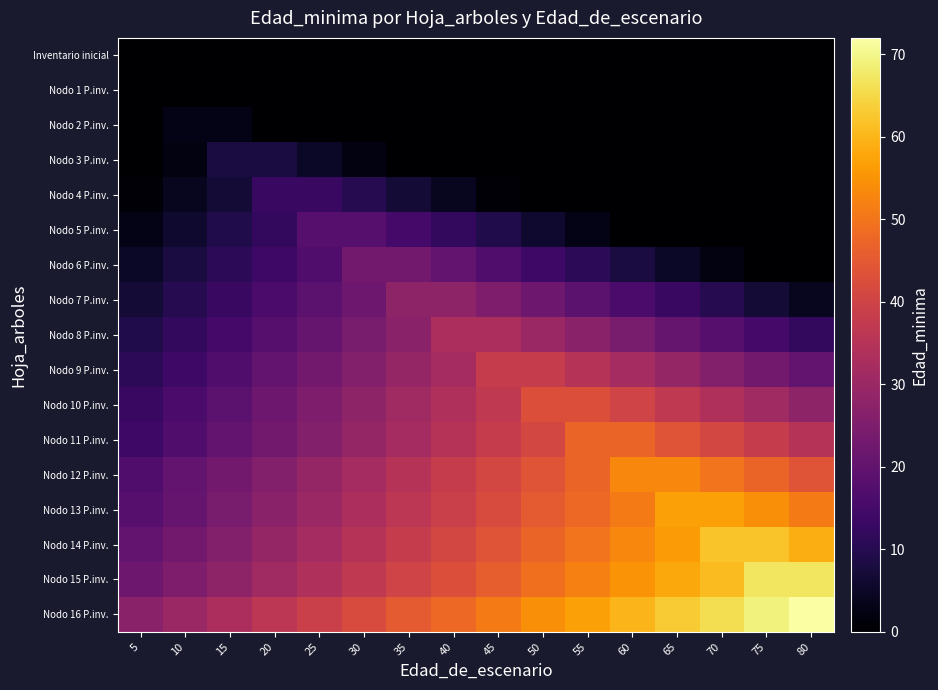

Which has a higher value, 25 or 30?

25